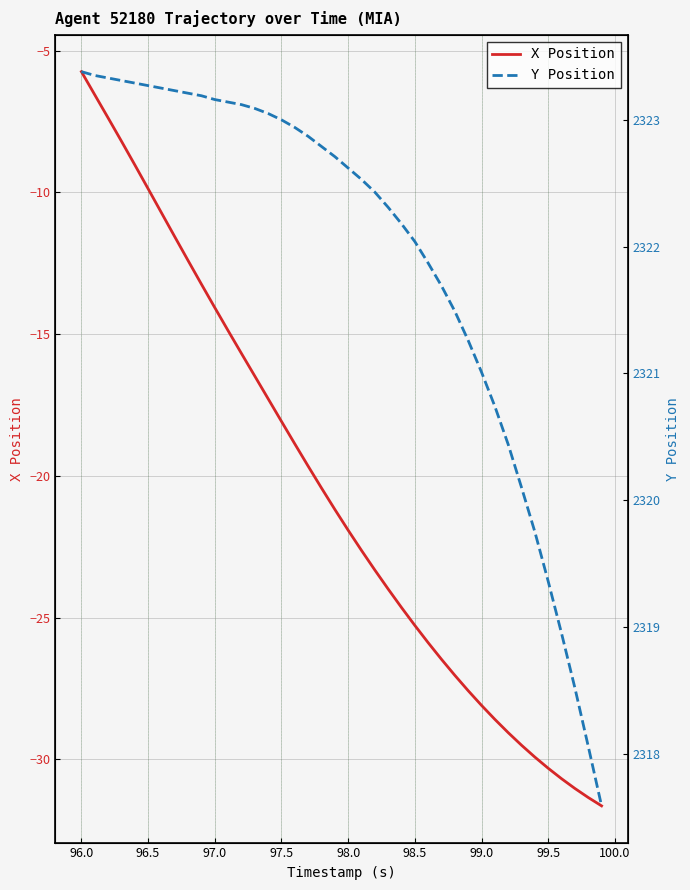

What is the highest value of the X Position series?

-5.7